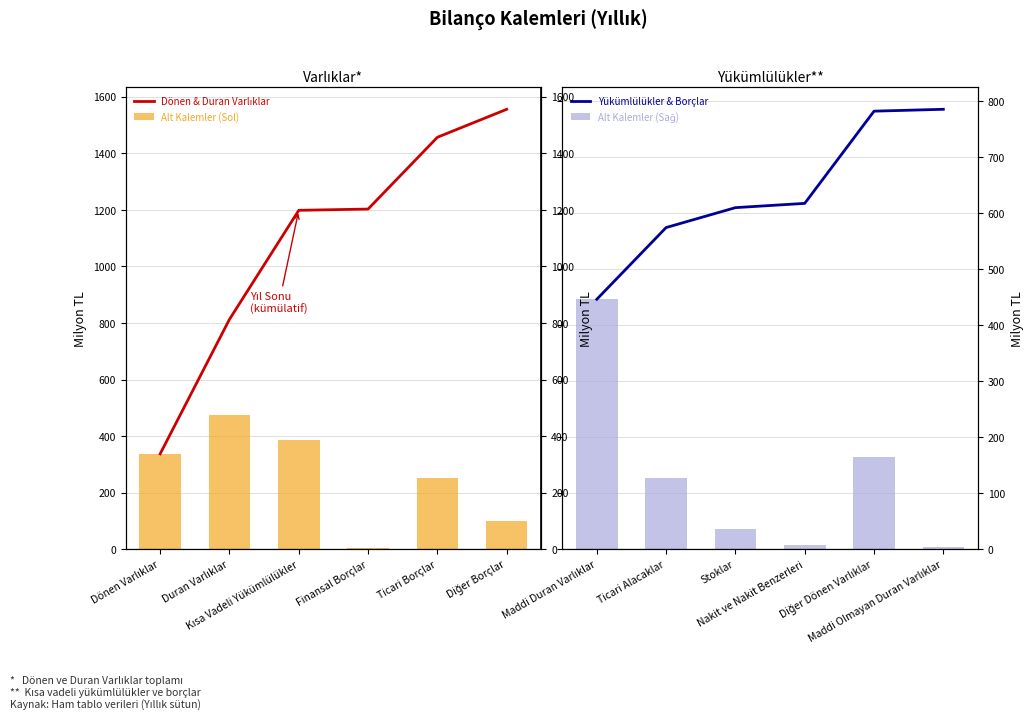

Read the Yükümlülükler & Borçlar value at Maddi Olmayan Duran Varlıklar.

784.9